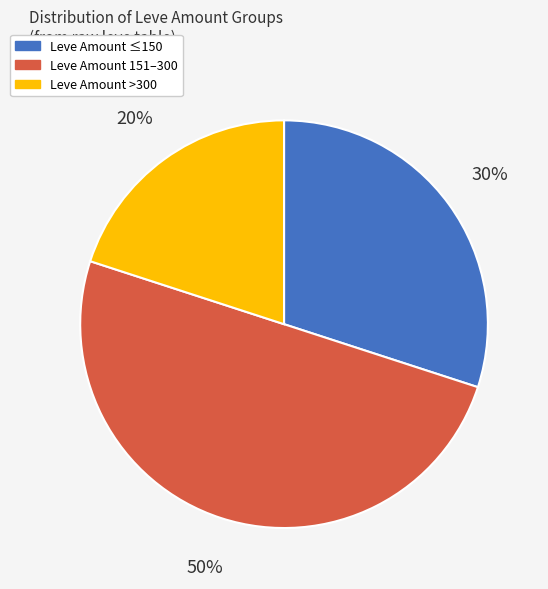

How many segments does this pie chart have?

3